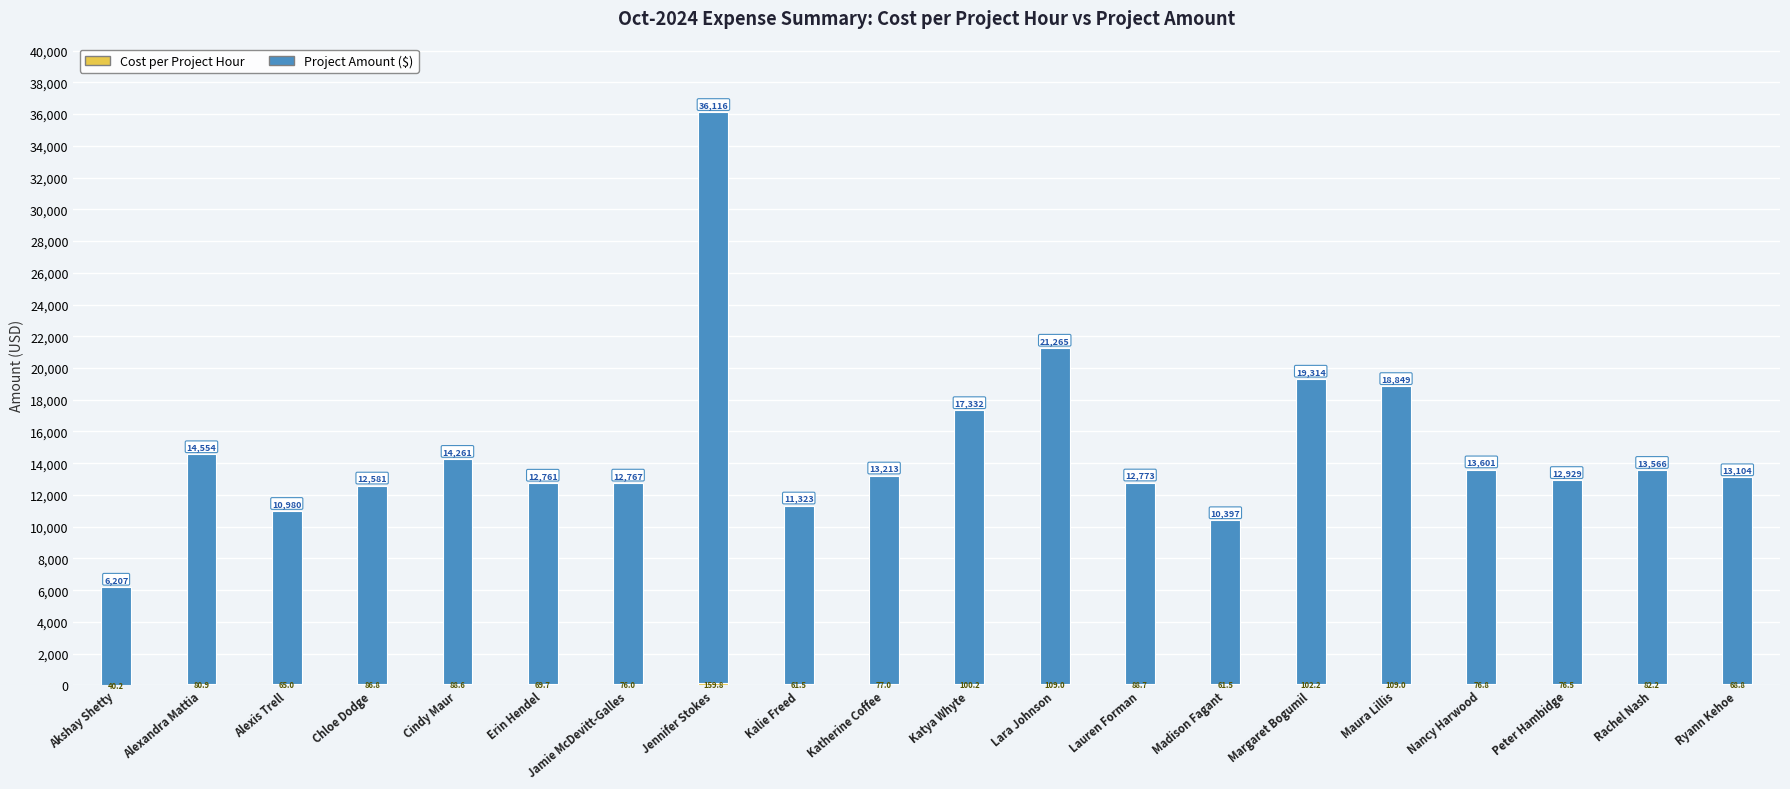

At which category is the sum across all series the highest?

Jennifer Stokes